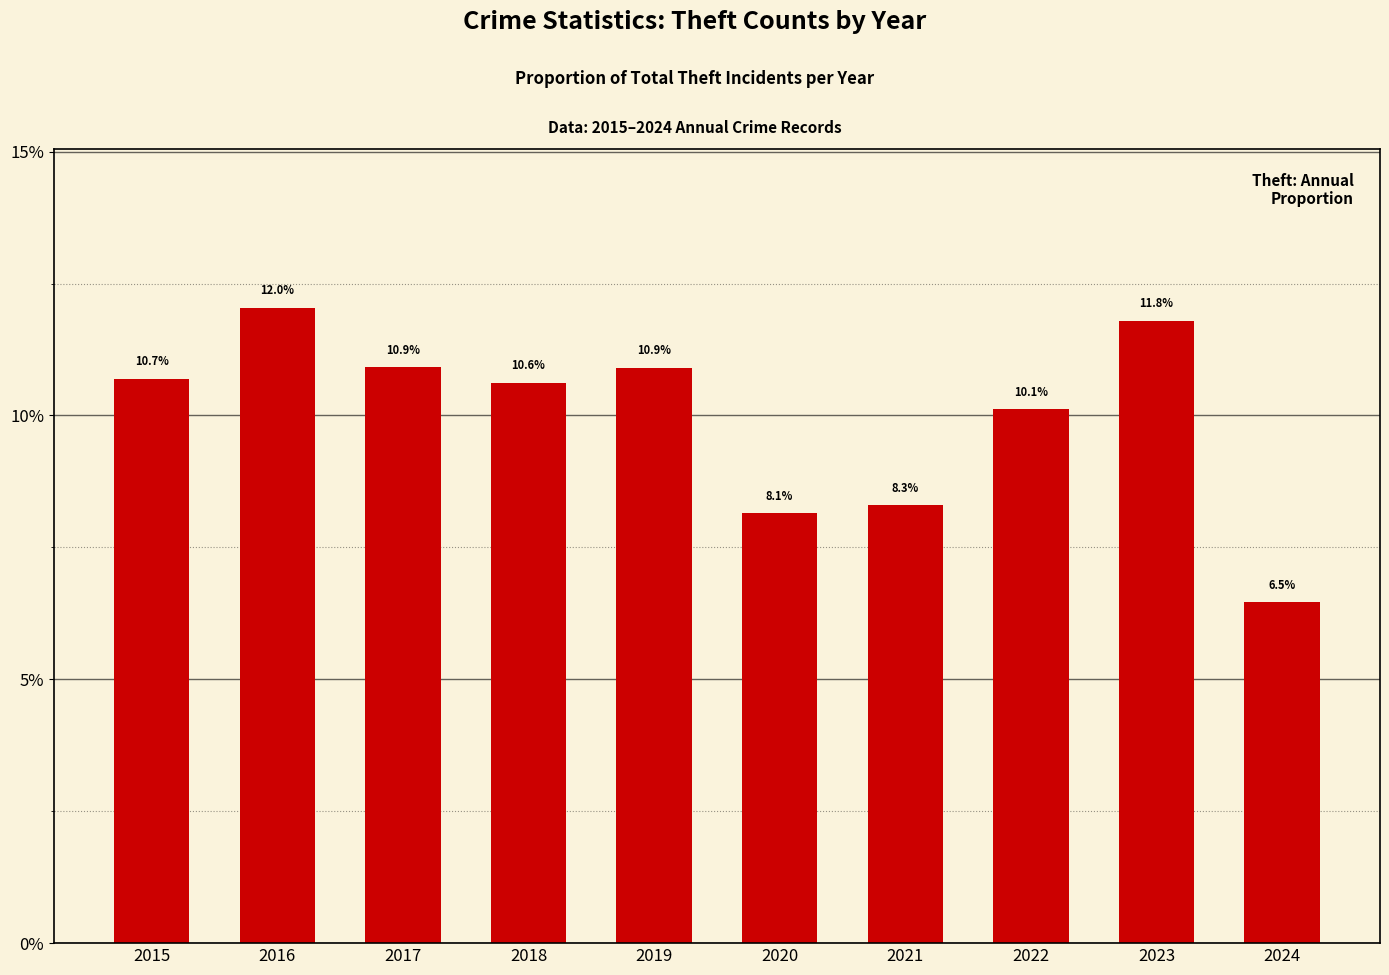

What is the value of the 2nd bar from the left?

0.1